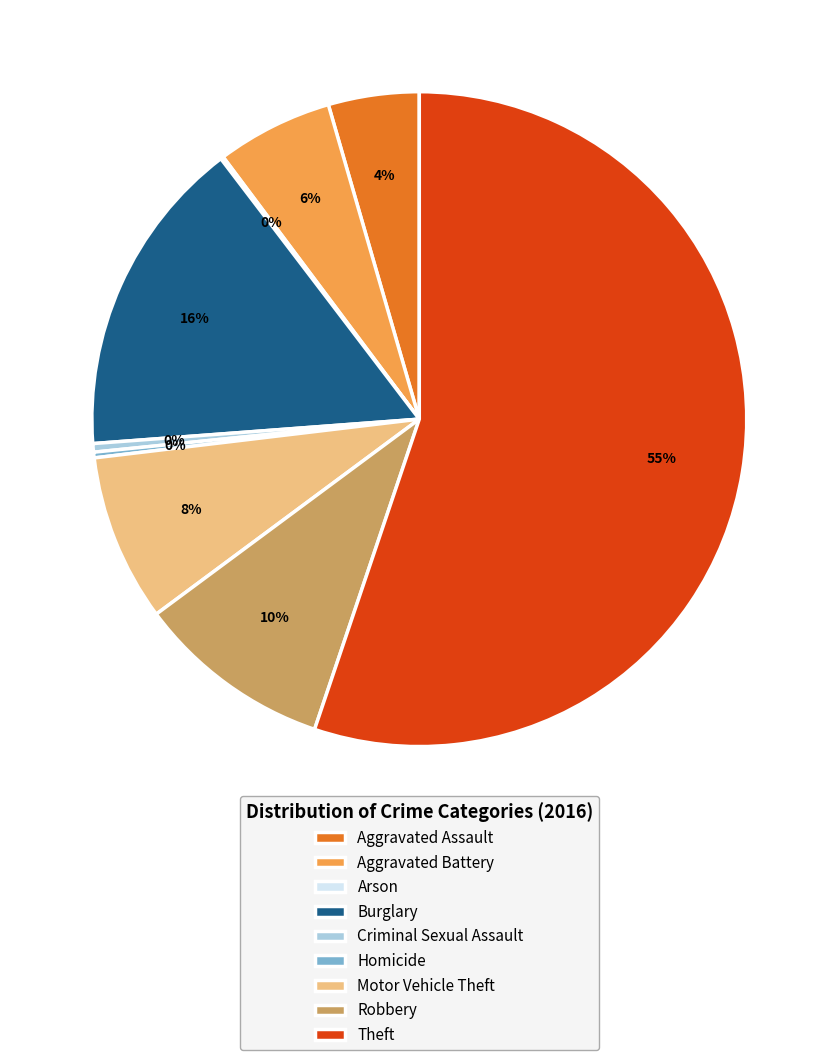

To the nearest percent, what portion does Aggravated Battery represent?

6%